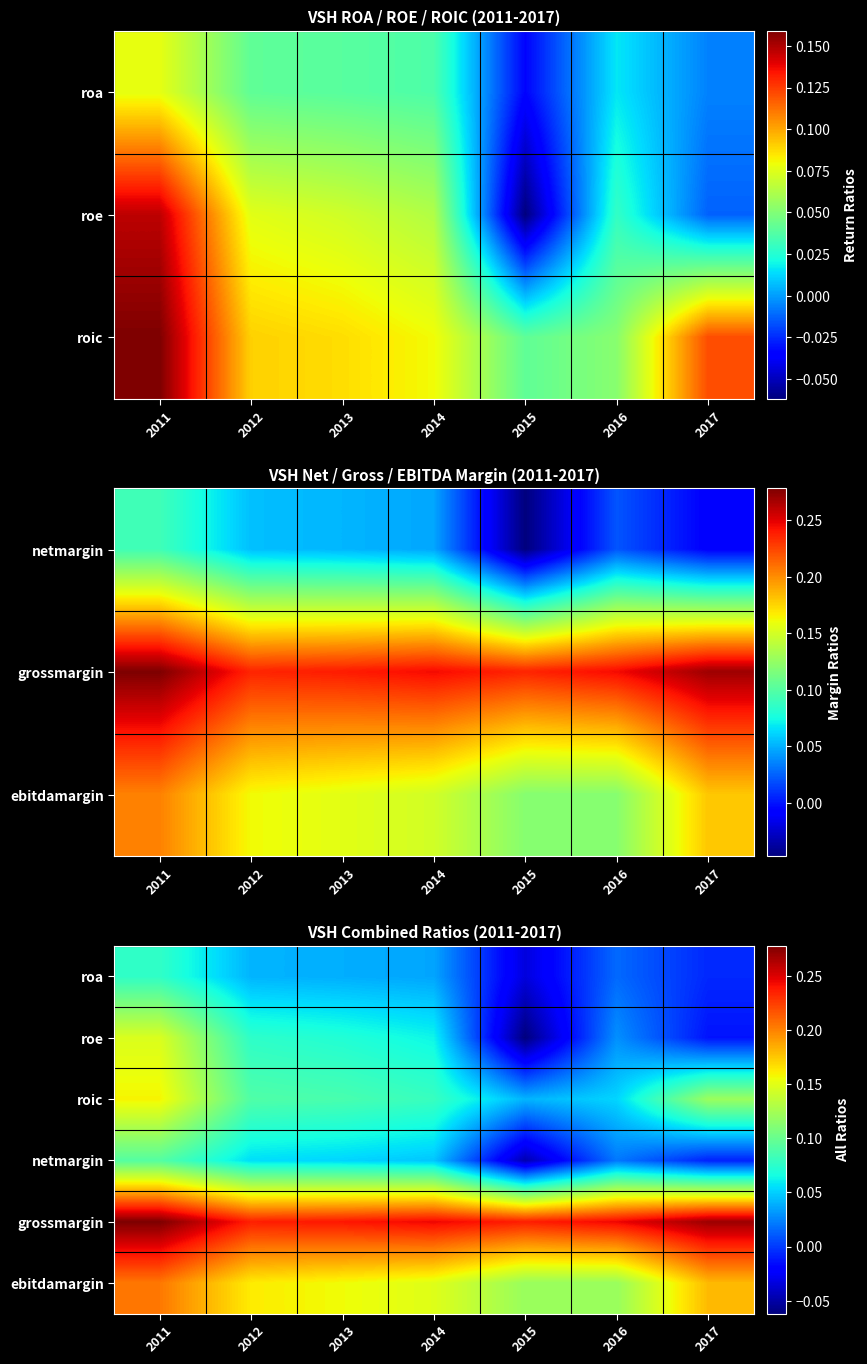

What is the sum of the roic values at 2016 and 2015?

0.1